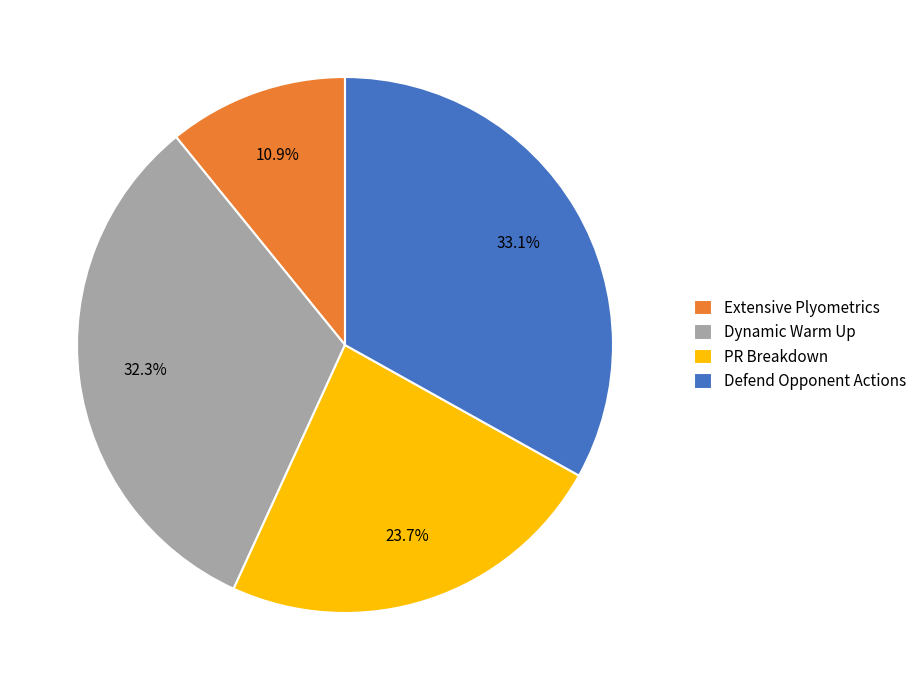

How many slices are in this pie chart?

4